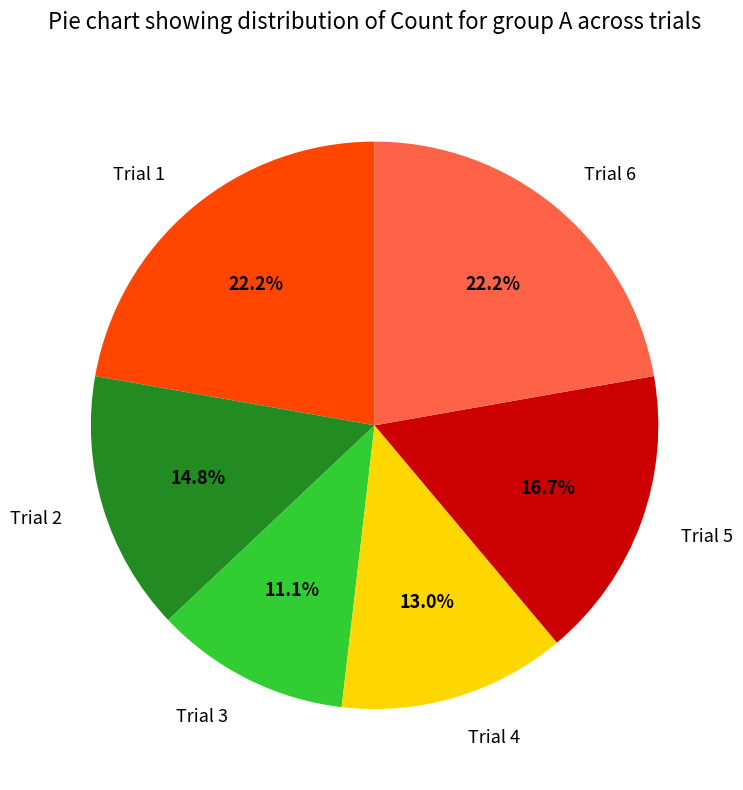

To the nearest percent, what is the difference between the largest and smallest slice percentages?

11%